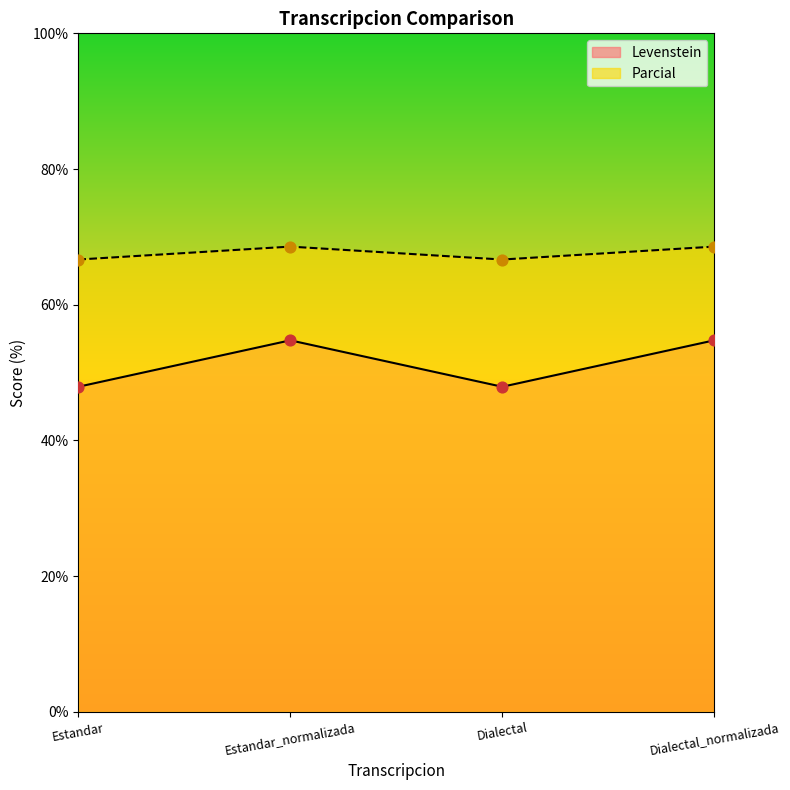

Is the value of Levenstein at Dialectal greater than the value of Parcial at Estandar_normalizada?

No